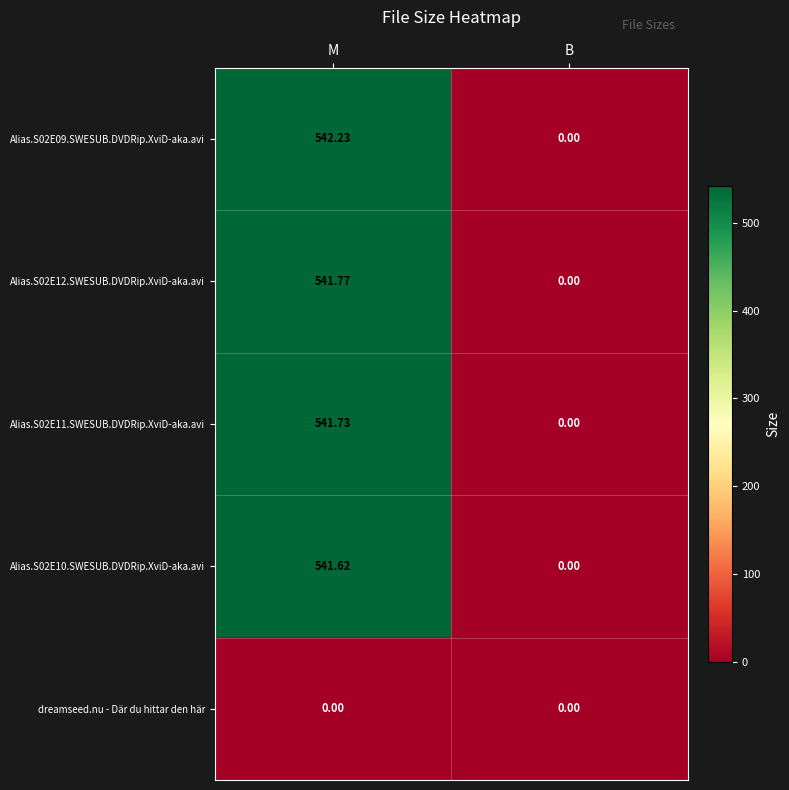

Count the number of categories in the chart.

2